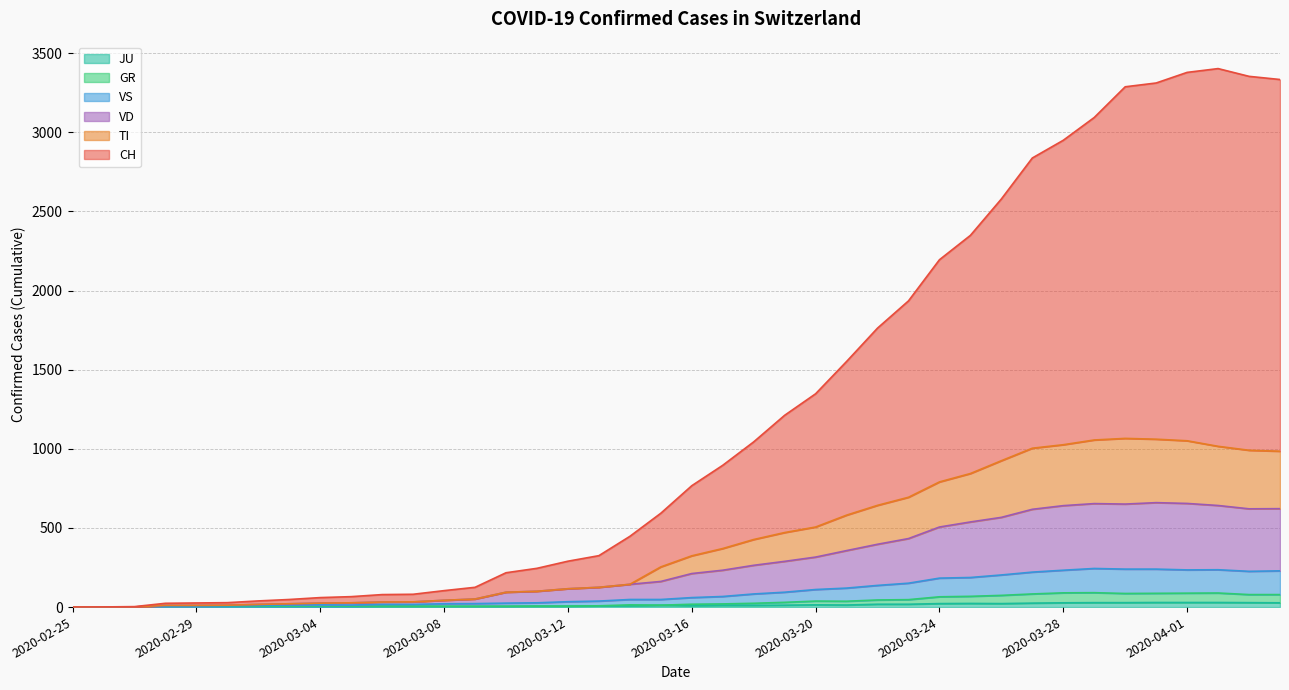

Does the chart have visible grid lines?

Yes